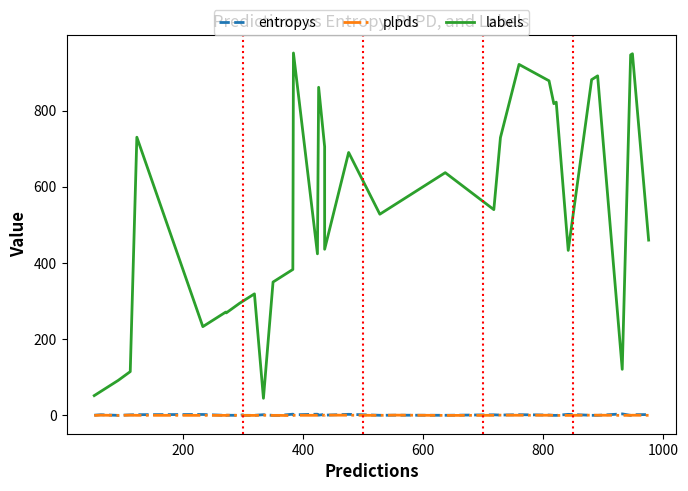

What is the value of the labels point at the 35th from the left?

881.0